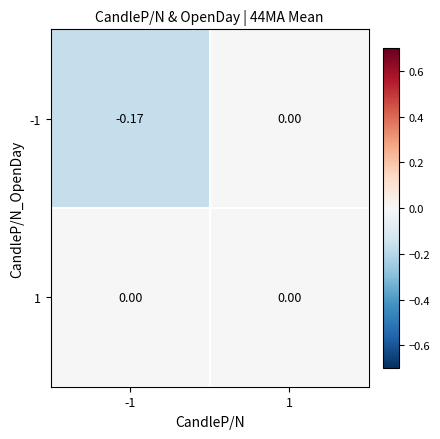

Is the value of -1 at -1 greater than the value of 1 at -1?

No